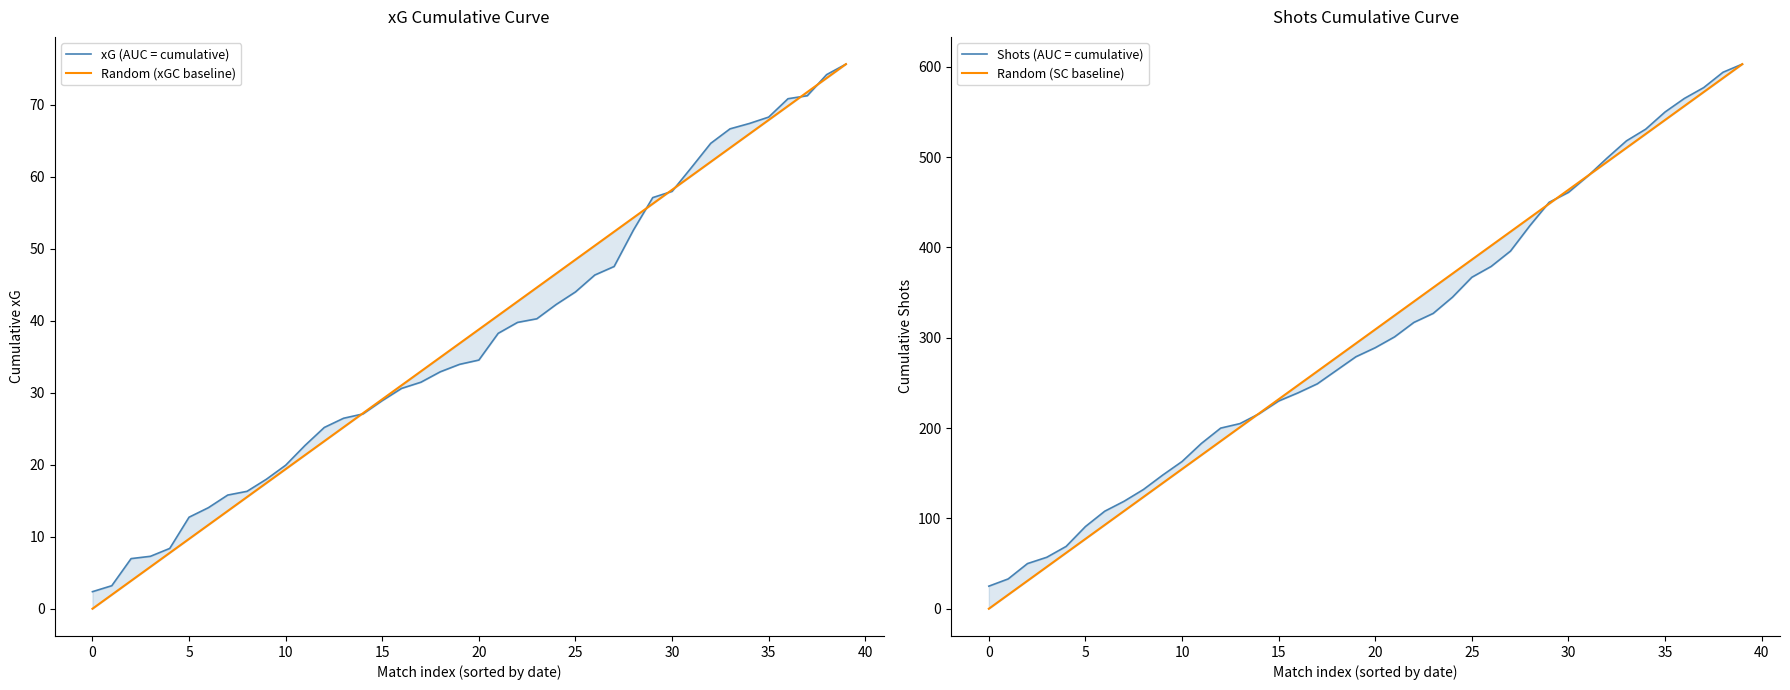

At how many categories does at least one series exceed 28?

39